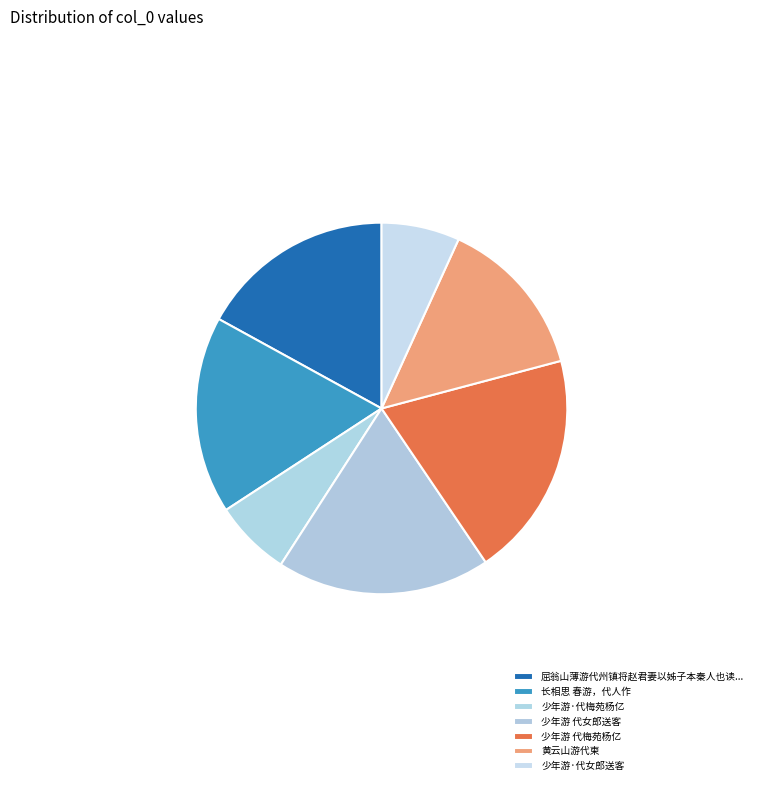

Is it true that 少年游·代女郎送客 is 1% of the pie?

False